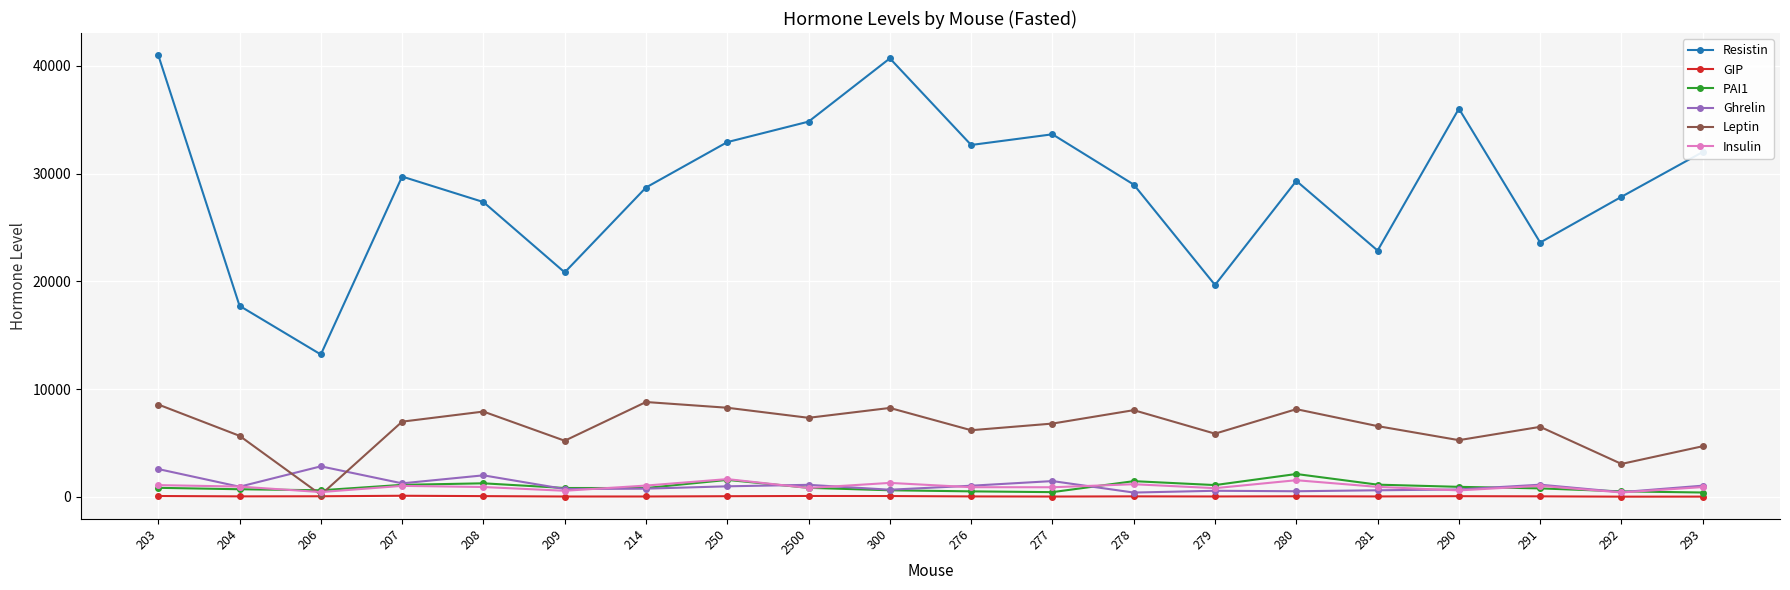

What is the label of the 4th point from the right?

290